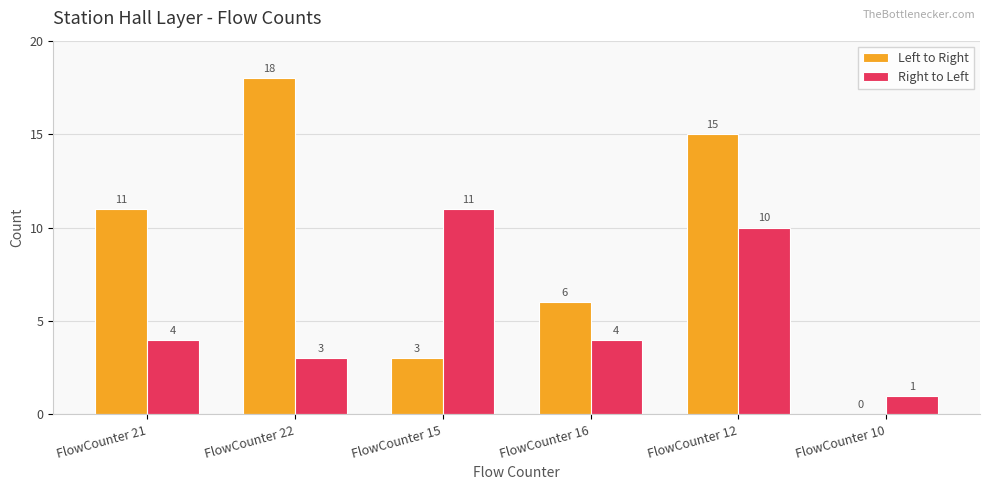

Does the chart contain stacked bars?

No